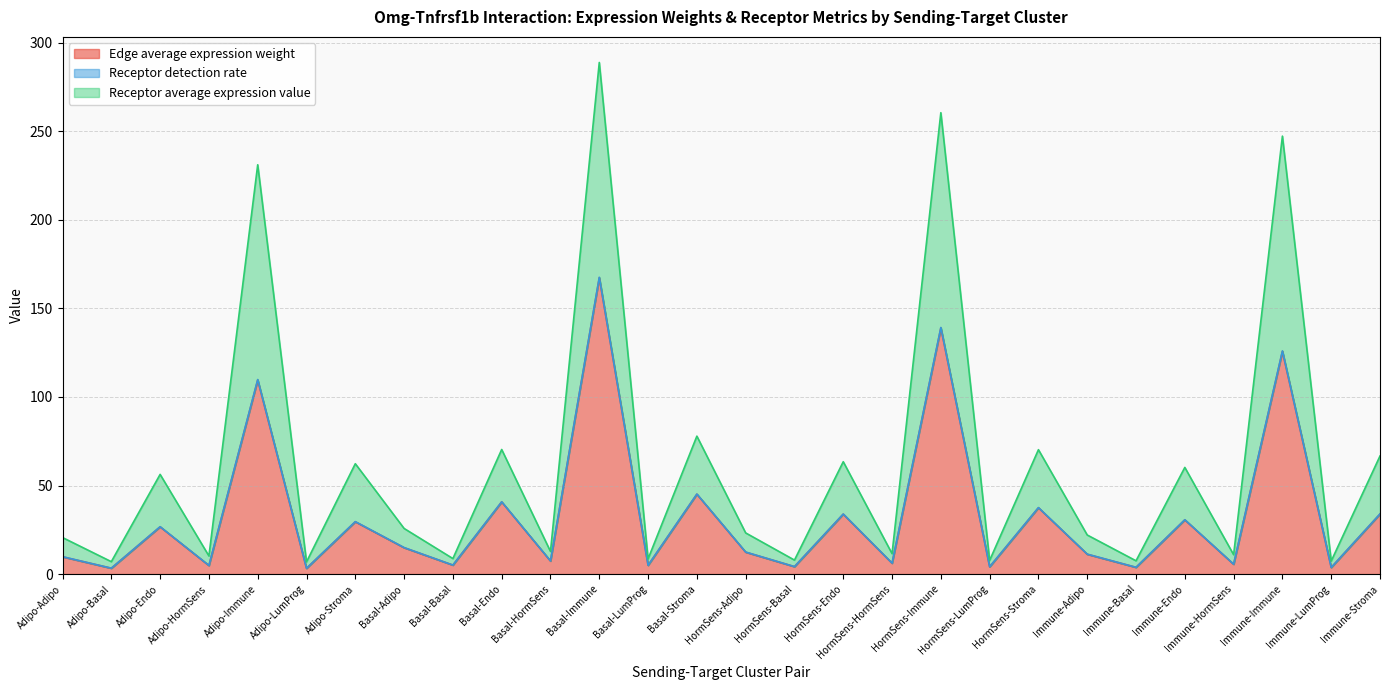

What is the difference between the second highest and second lowest values in the Receptor average expression value series?

253.5